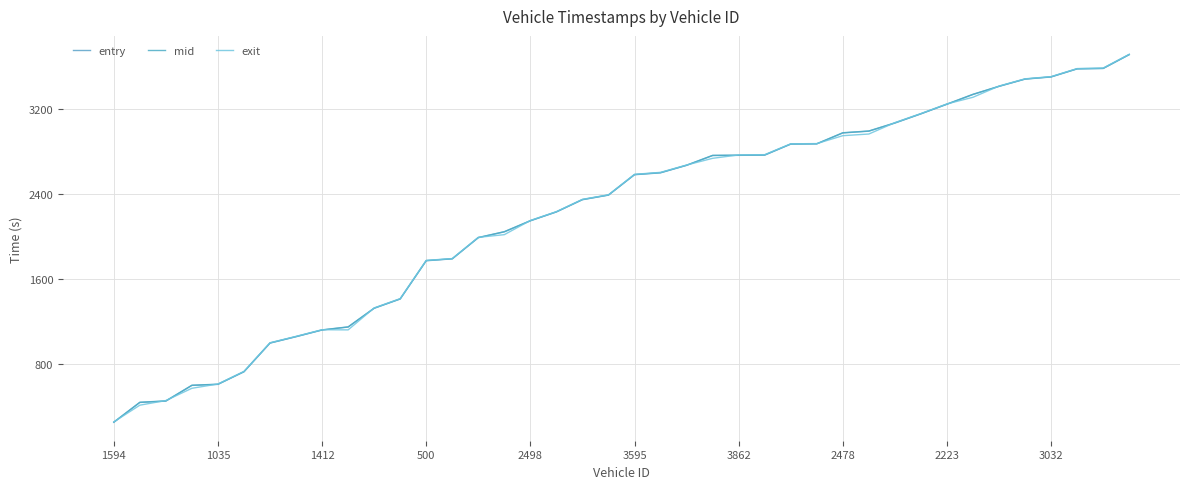

At which category does exit reach its first local valley?

3032